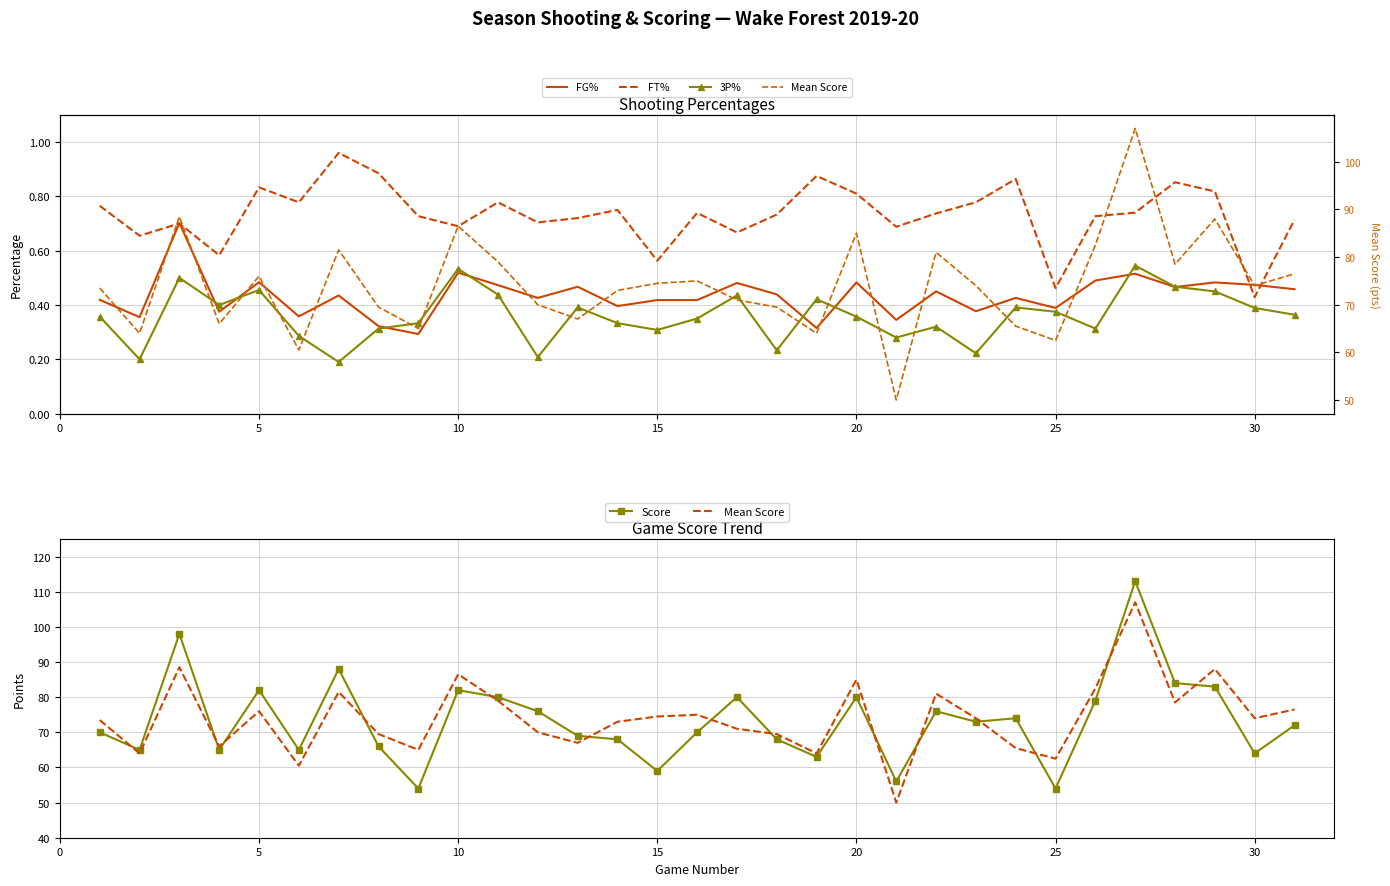

Is the value of FT% at 22 greater than the value of 3P% at 13?

Yes